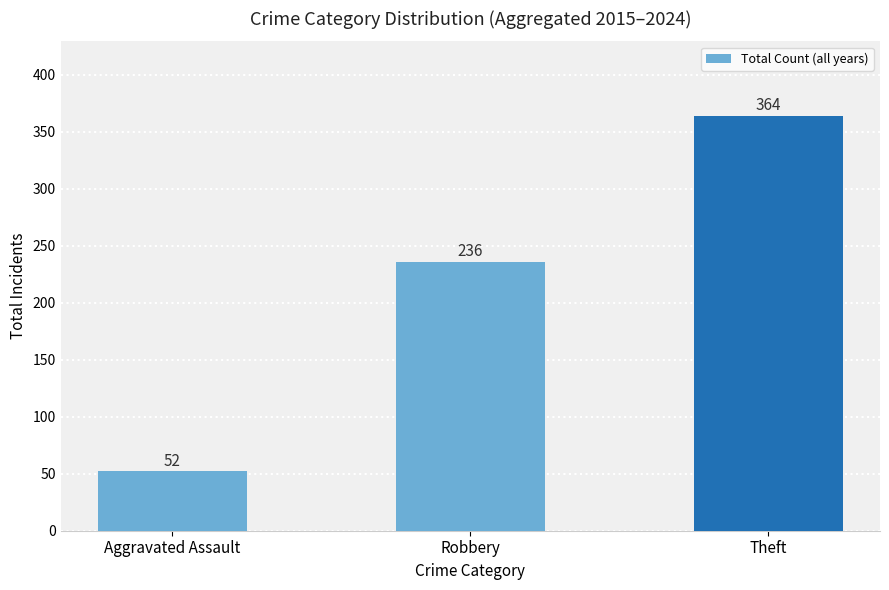

At which label is the value closest to 208?

Robbery